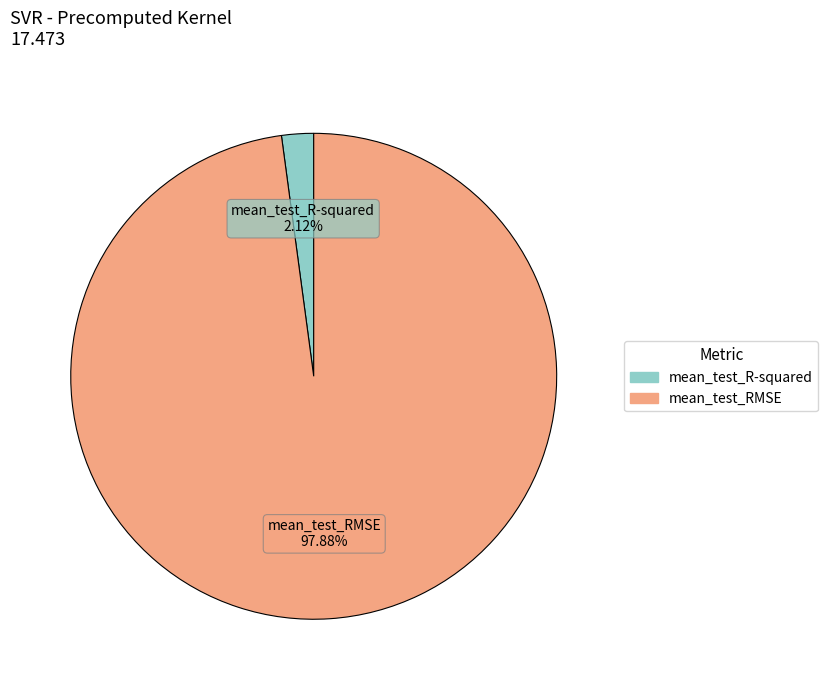

Is it true that mean_test_RMSE is 98% of the pie?

True